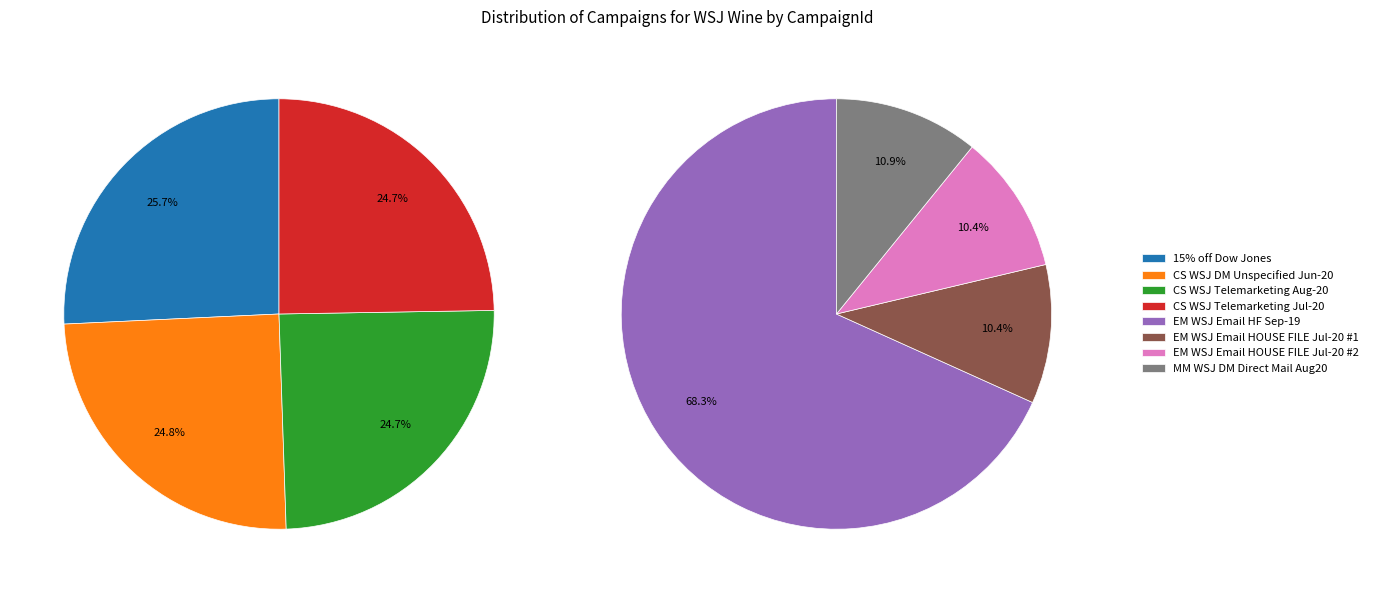

Is EM WSJ Email HOUSE FILE Jul-20 #2 the majority of the pie?

No